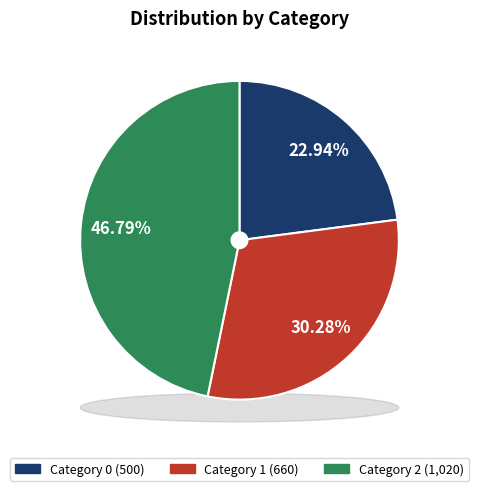

Between 1 and 2, which is larger?

2